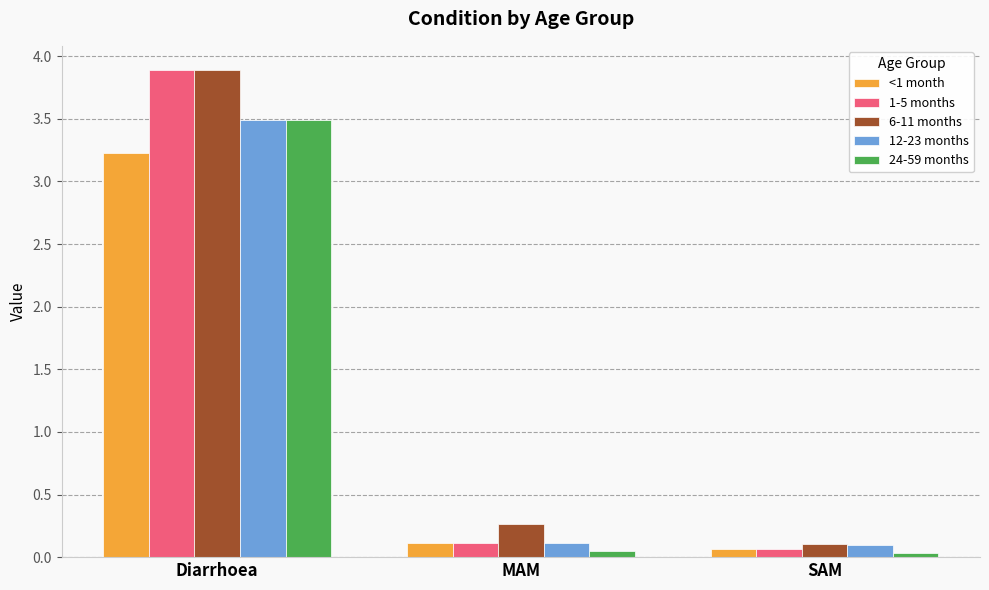

Are the bars horizontal?

No